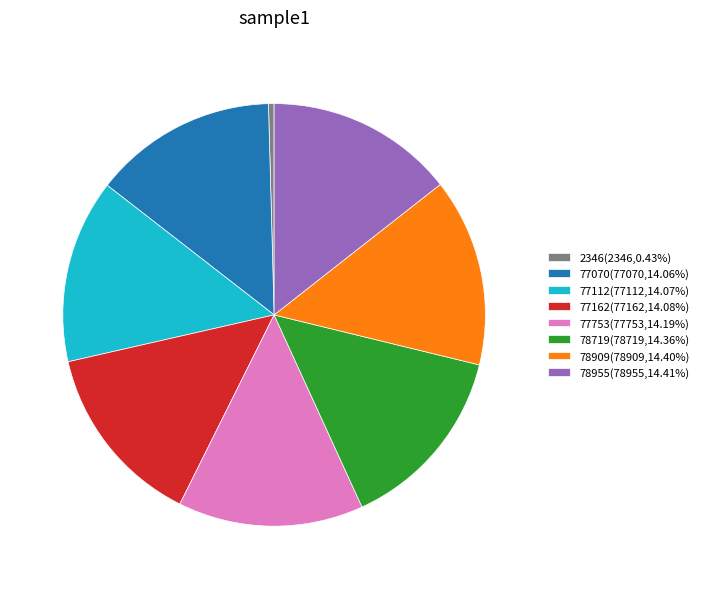

Approximately how many times larger is the value at 78909 compared to 77070?

1.0